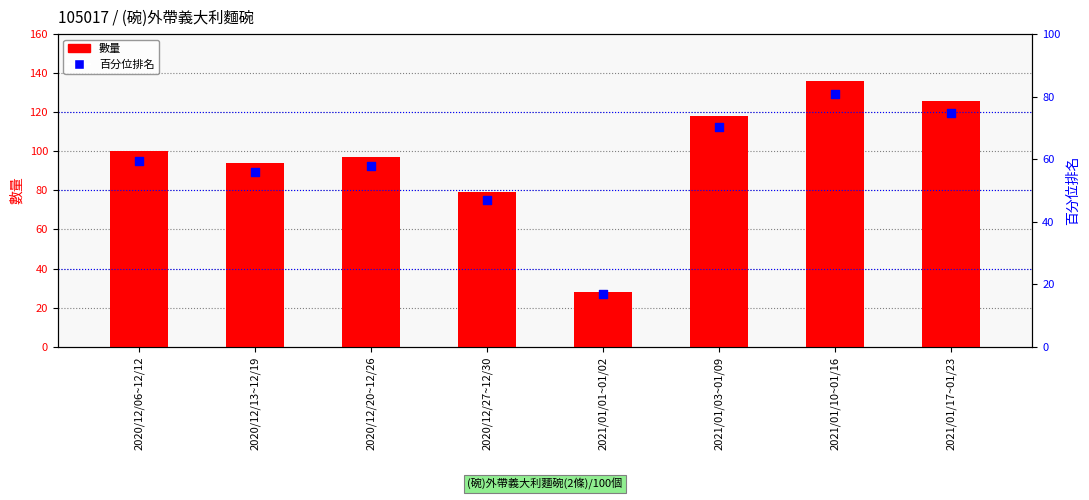

What are all the series names shown in the legend?

數量, 百分位排名